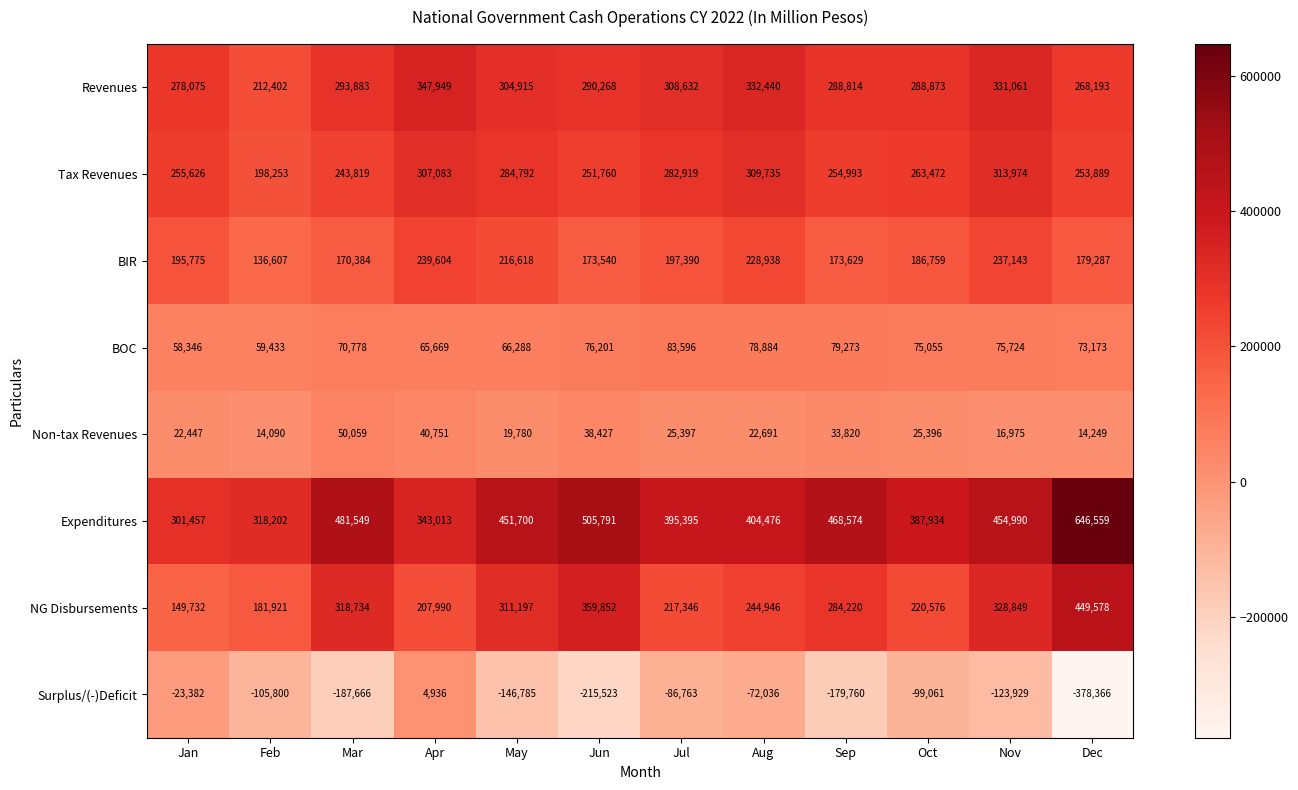

Which series has the largest total across all categories?

Expenditures